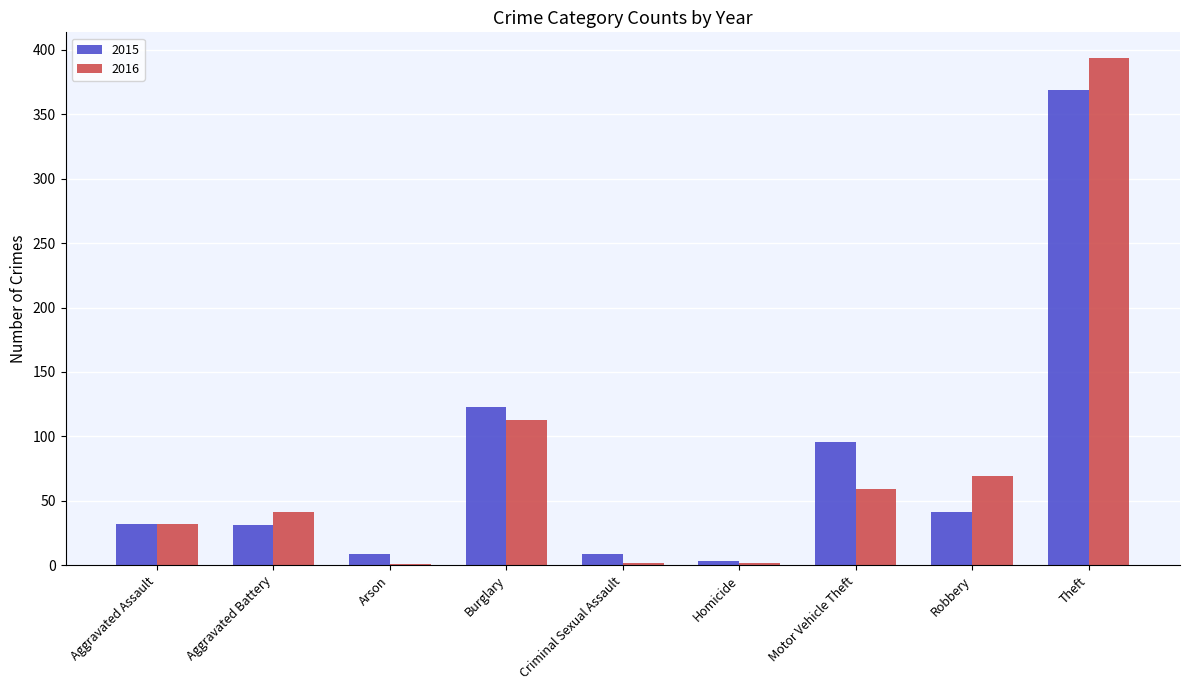

At which label does 2016 reach its peak?

Theft